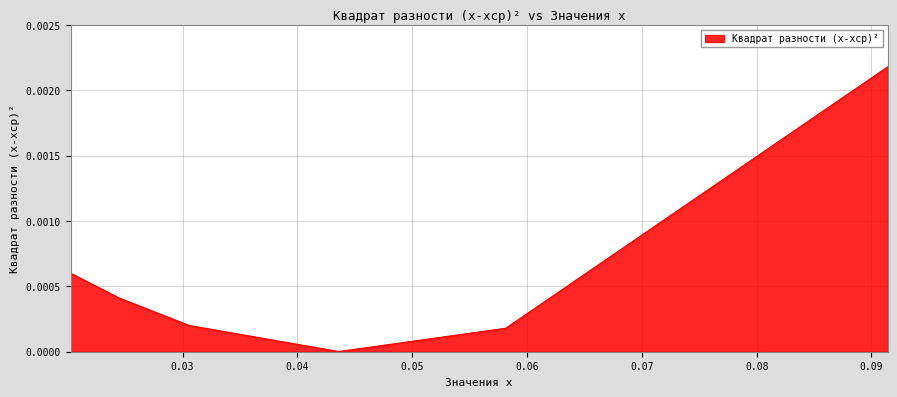

True or false: there are more than 1 points higher than both neighbors.

False